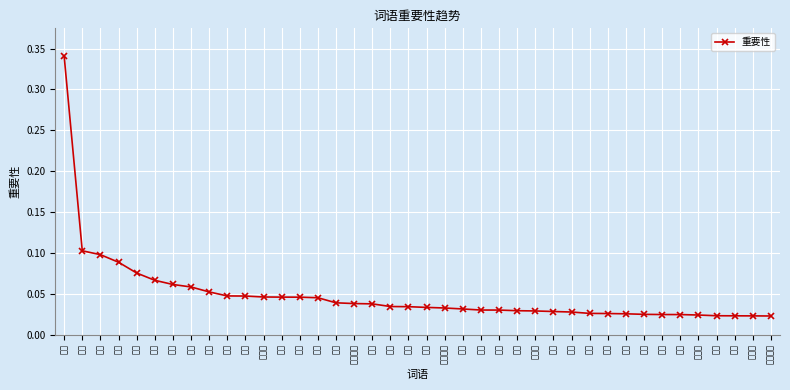

Reading right to left, list all the values displayed in this chart.

服务中心=0.0	消毒液=0.0	有序=0.0	武汉=0.0	基金会=0.0	动员=0.0	人员=0.0	医用=0.0	打赢=0.0	心理=0.0	医院=0.0	志愿=0.0	感染=0.0	阻击战=0.0	参与=0.0	防护=0.0	倡议=0.0	公益=0.0	行业协会=0.0	爱心=0.0	社工=0.0	开展=0.0	捐款=0.0	会员单位=0.0	复工=0.0	做好=0.0	会员=0.0	商会=0.0	志愿者=0.0	企业=0.0	慈善=0.0	社区=0.1	口罩=0.1	物资=0.1	肺炎=0.1	协会=0.1	社会=0.1	捐赠=0.1	组织=0.1	疫情=0.3